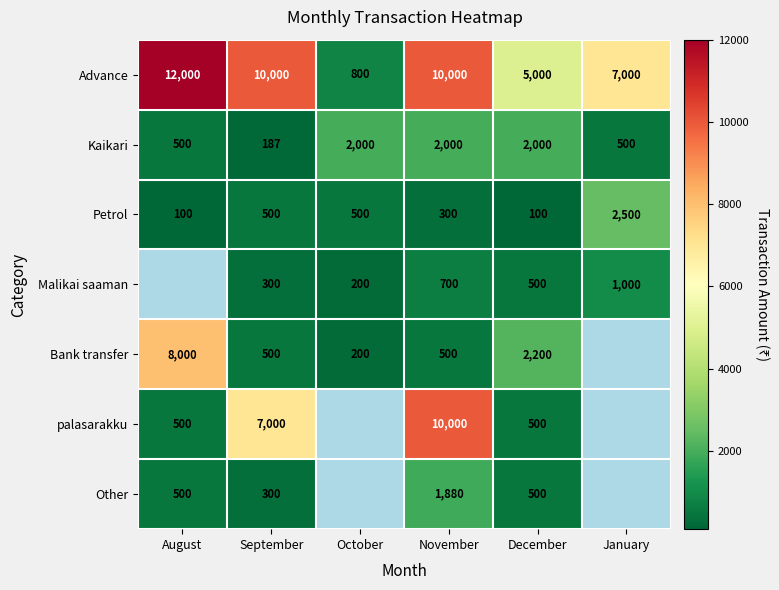

At which category is the sum across all series the highest?

November